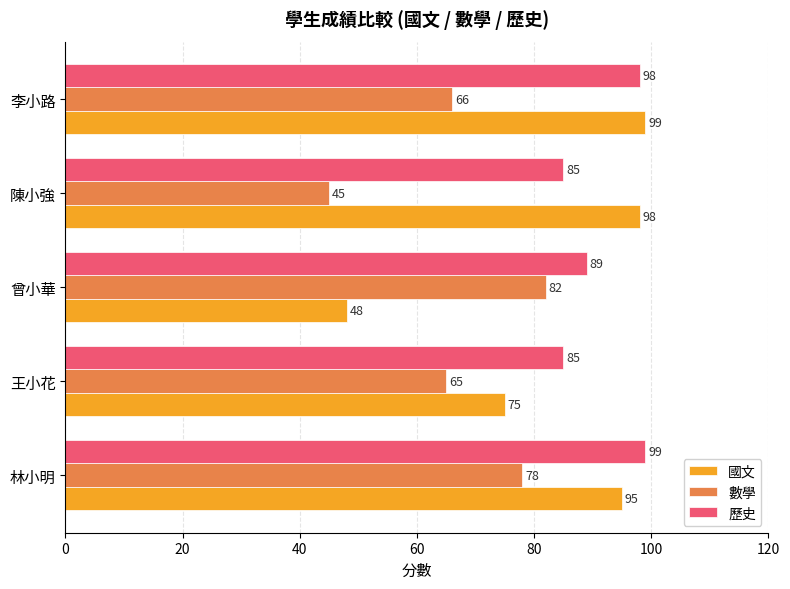

Rank the series at 李小路 from lowest to highest value.

數學, 歷史, 國文